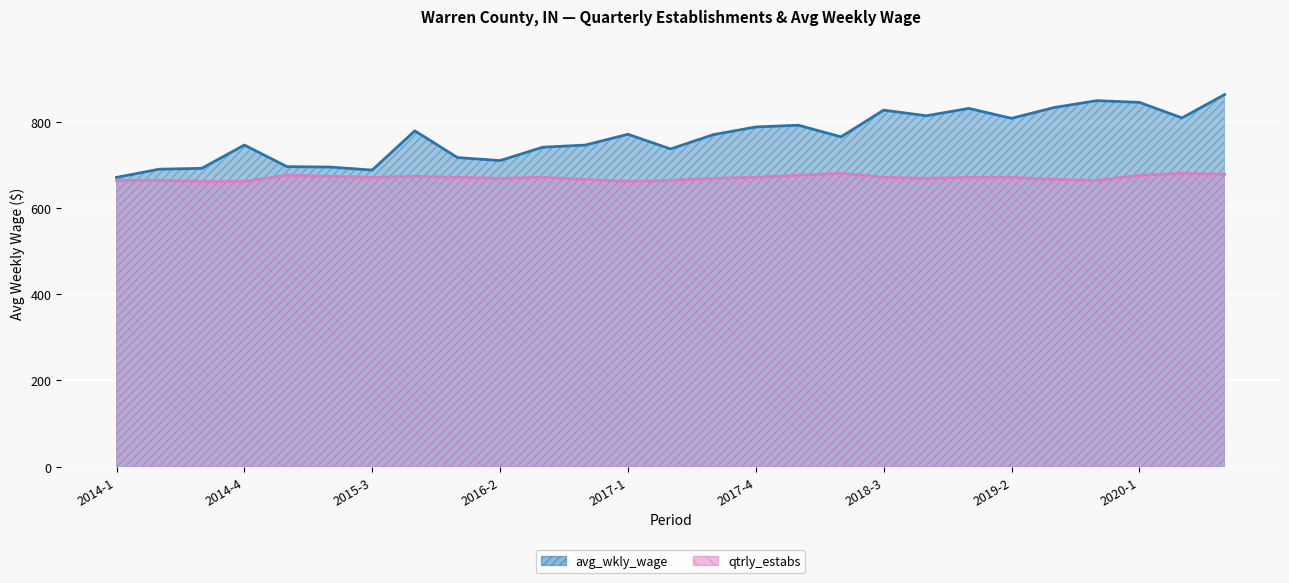

How many interior local valleys does the qtrly_estabs series have?

5